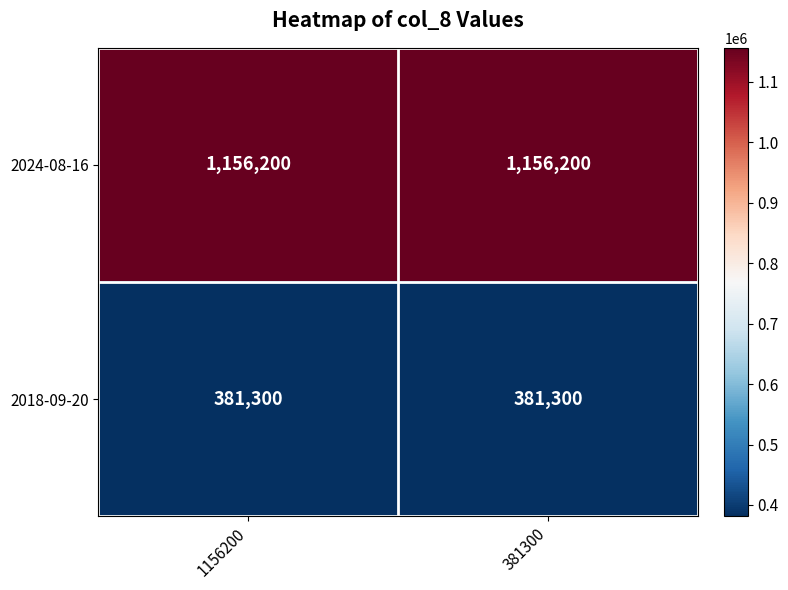

What is the sum of all 2018-09-20 values?

762600